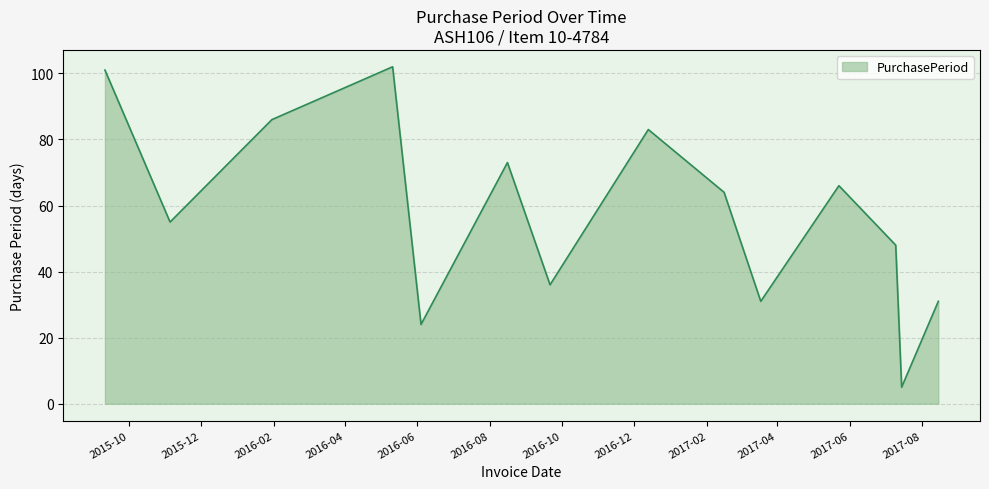

What is the difference between the maximum and minimum values?

97